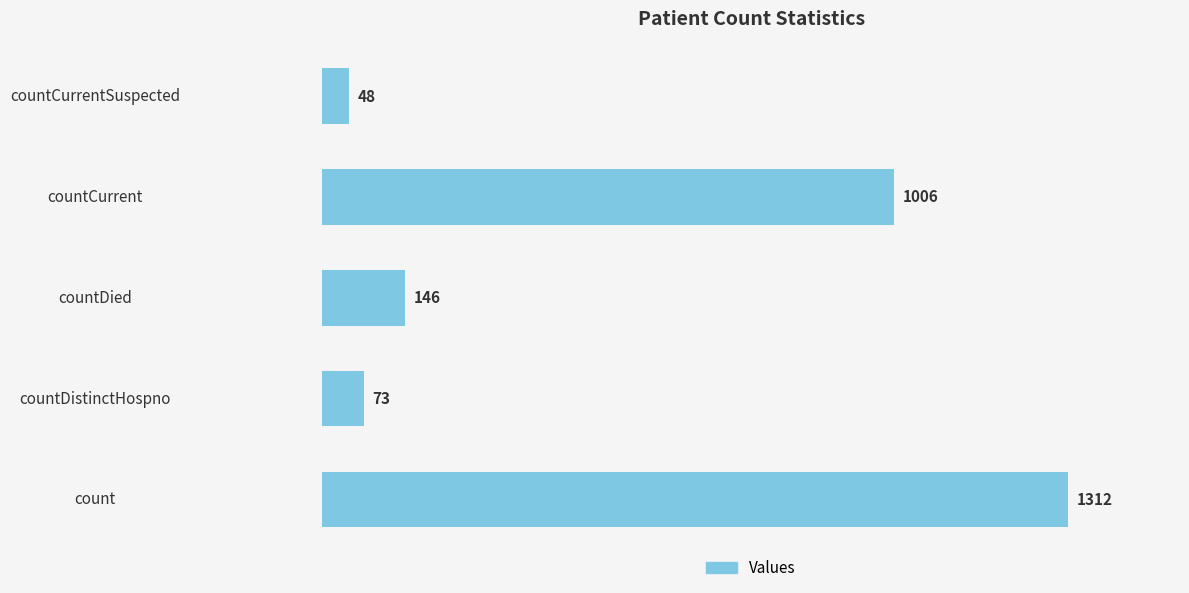

At which label is the value closest to 680?

countCurrent